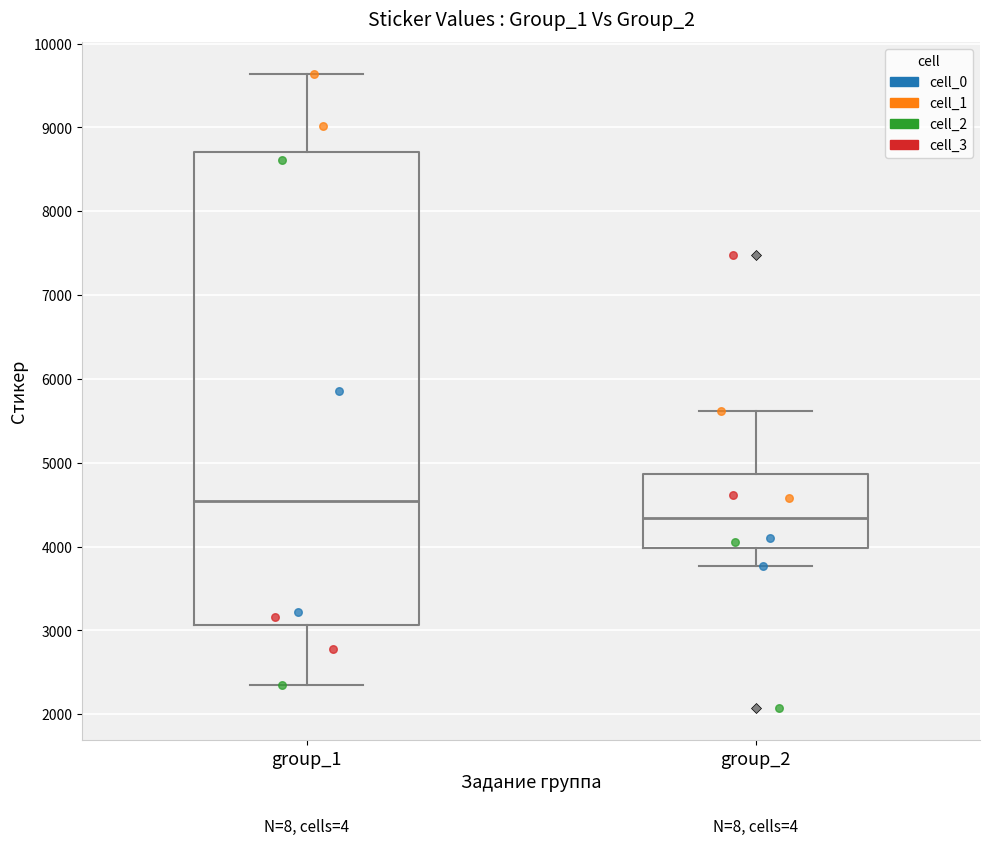

Which box is the tallest, from its lower edge to its upper edge?

group_1